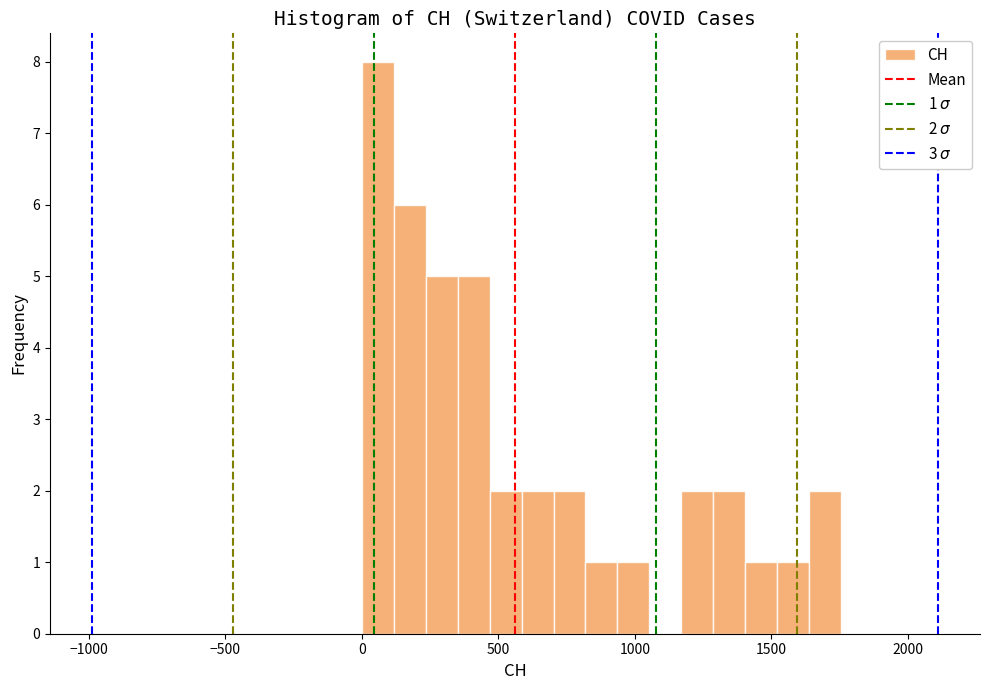

Read against the x-axis, roughly where is the centre of the tallest bar?

50